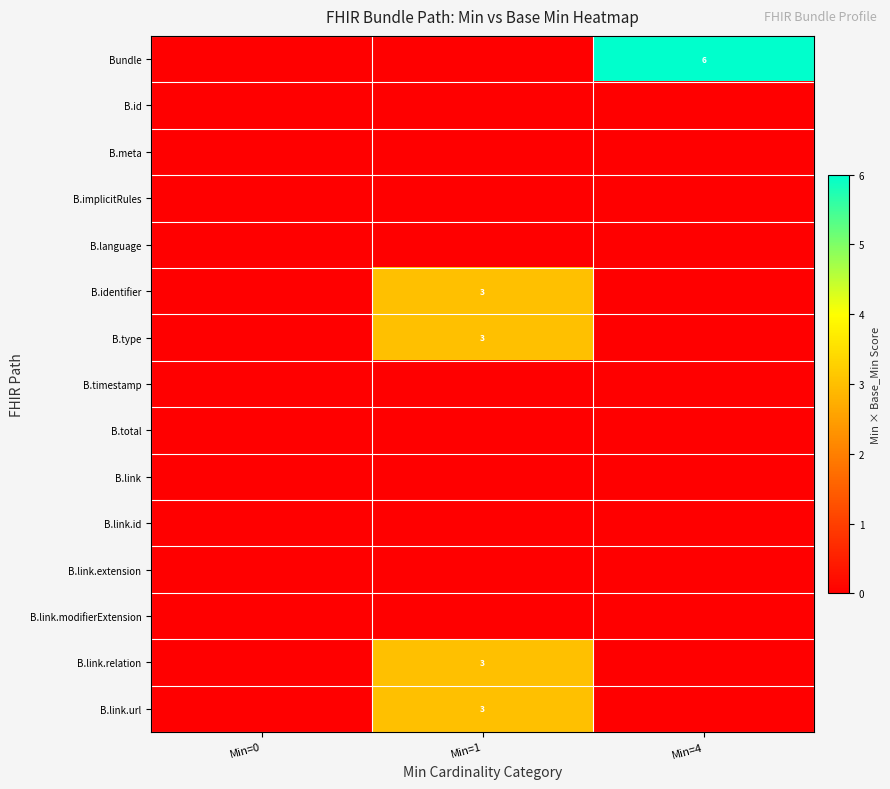

The value of B.link.relation at Min=1 is 2. True or false?

False